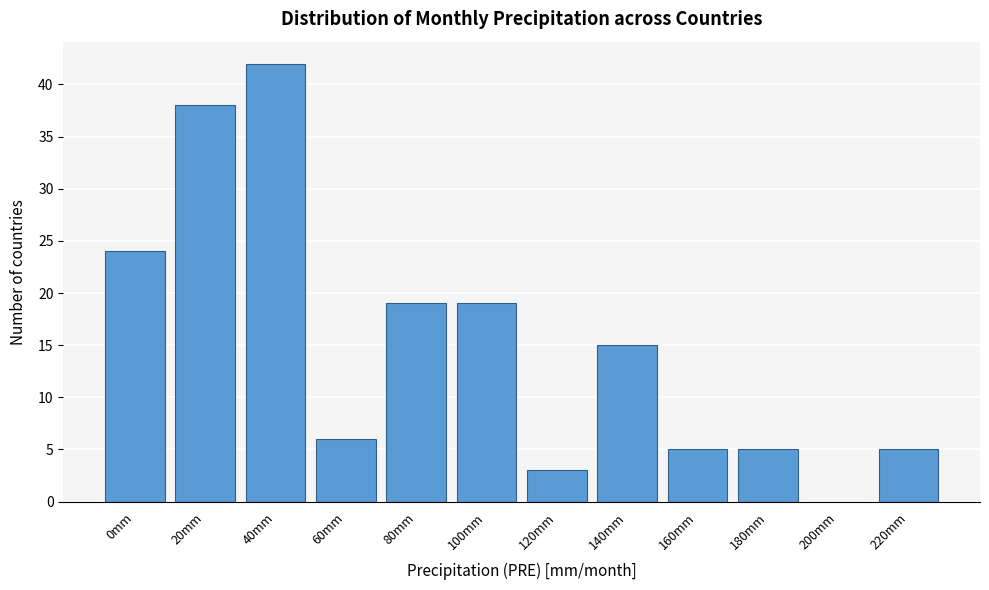

Reading right to left, what are all the values shown in this chart?

220mm=5	200mm=0	180mm=5	160mm=5	140mm=15	120mm=3	100mm=19	80mm=19	60mm=6	40mm=42	20mm=38	0mm=24